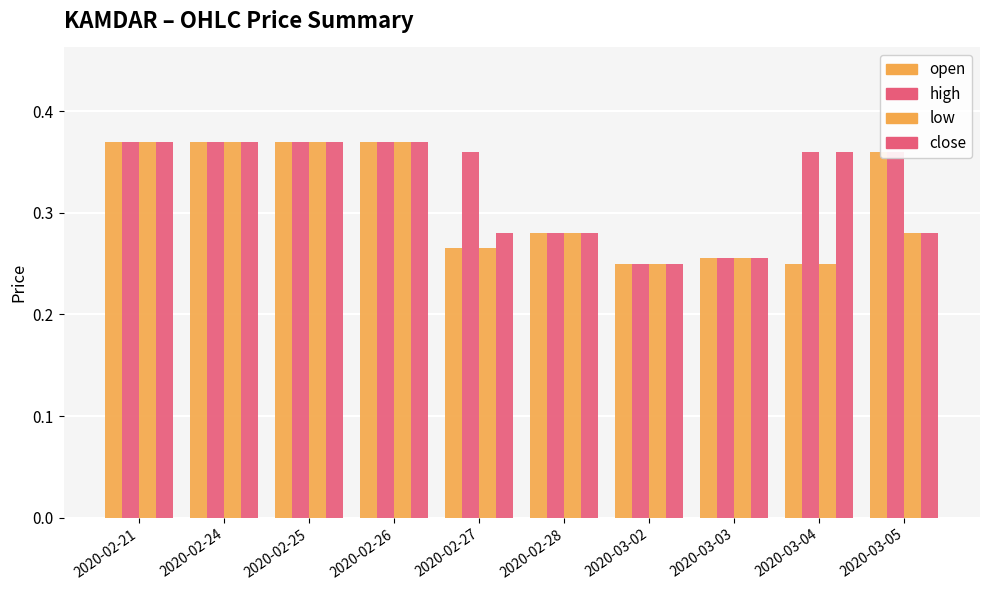

How many series are shown in this chart?

4